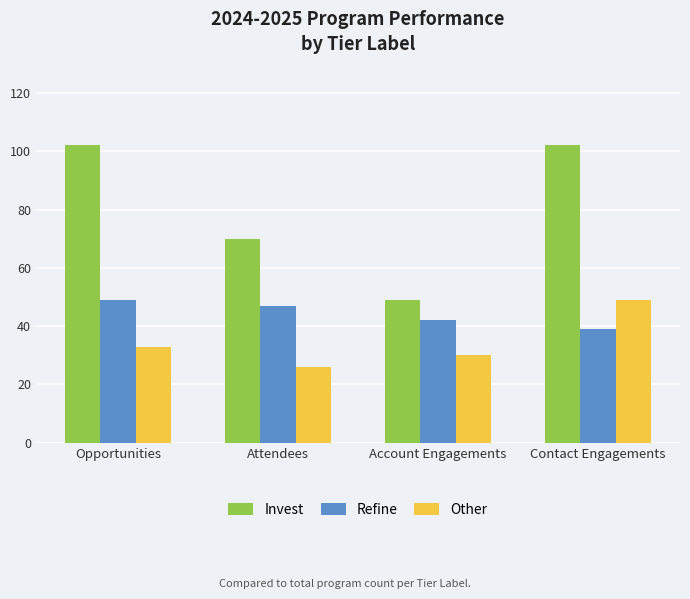

At which label is Refine closest to 44?

Account Engagements